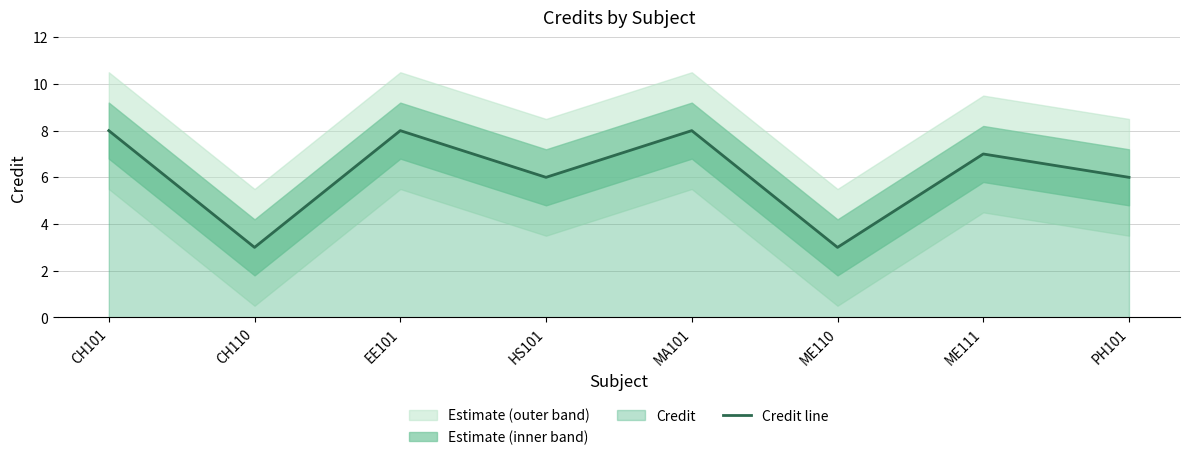

What is the ratio of the value at HS101 to the value at CH101?

0.8